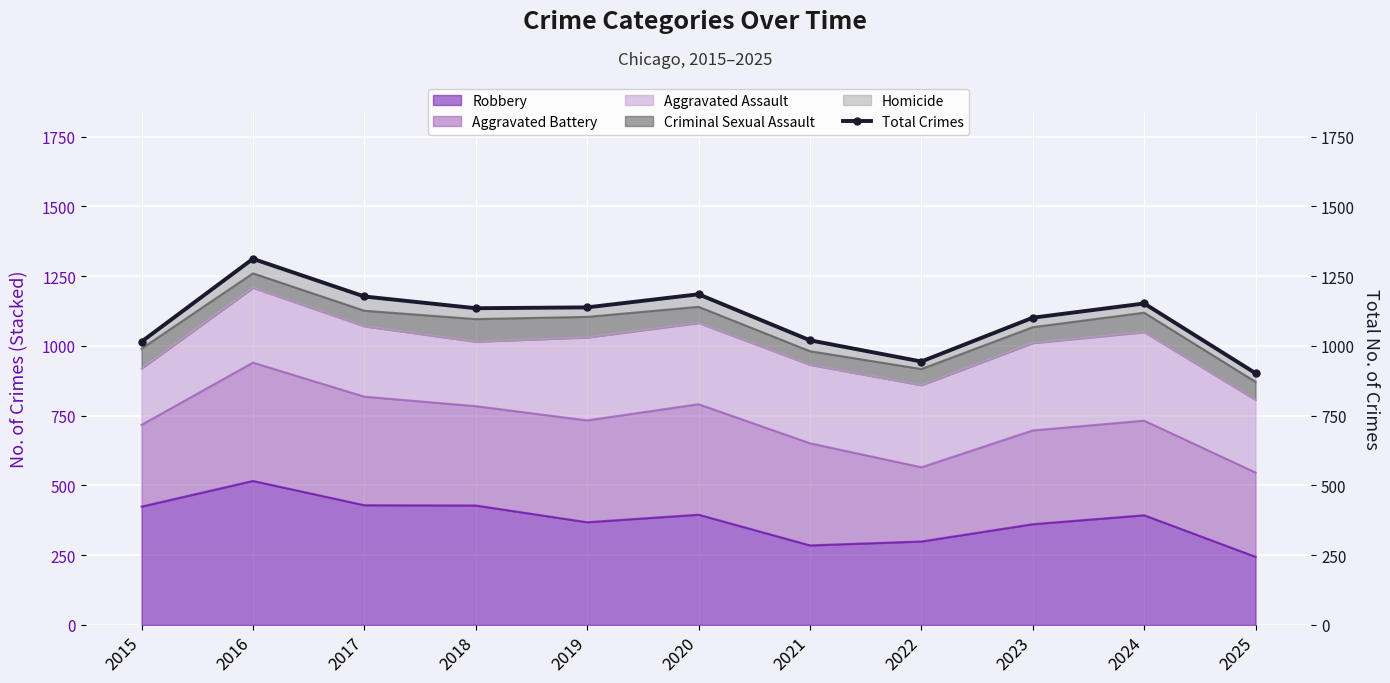

List the labels in order of value, smallest first.

2025, 2022, 2015, 2021, 2023, 2018, 2019, 2024, 2017, 2020, 2016